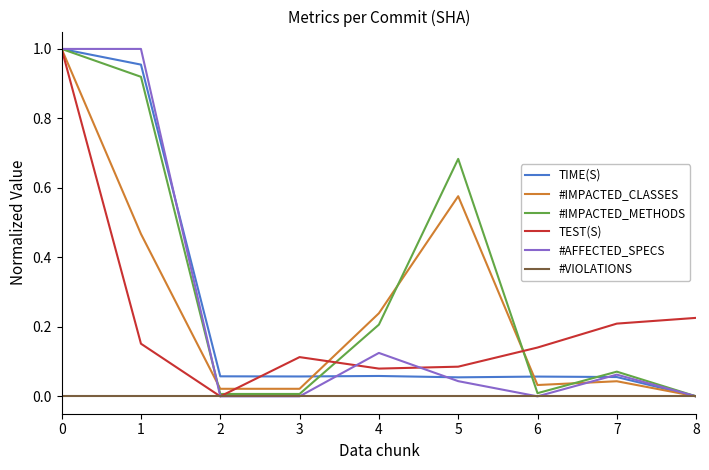

The value of TEST(S) at 2 is 0.0. True or false?

True